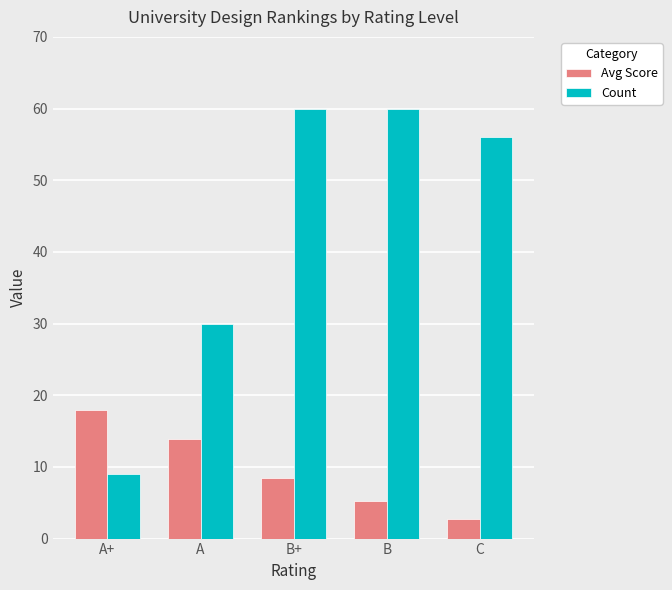

At which category does the chart reach its minimum across all series?

C